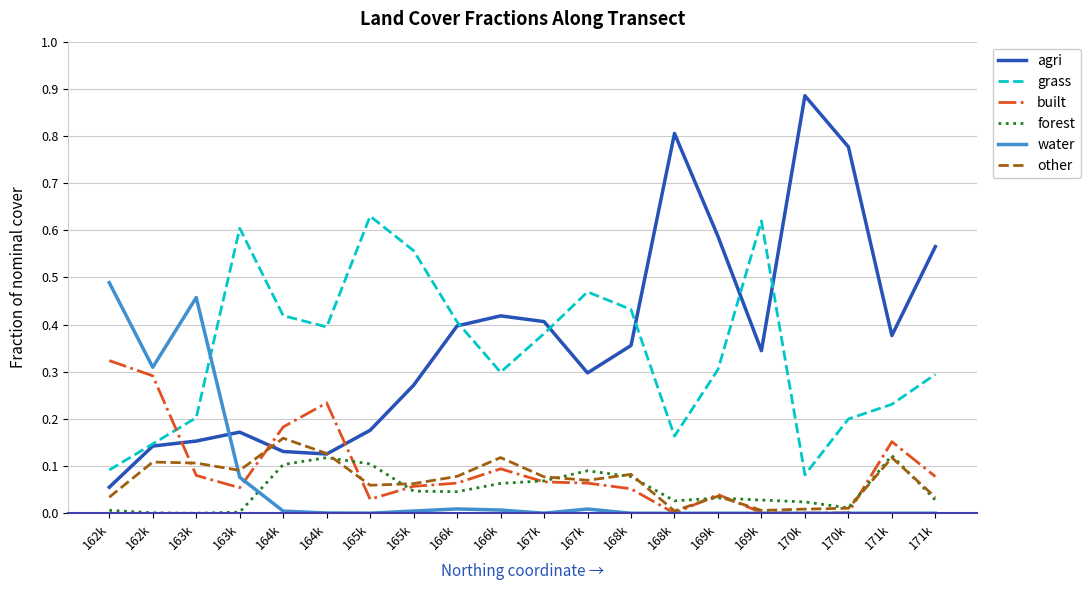

What are all the series names shown in the legend?

agri, grass, built, forest, water, other